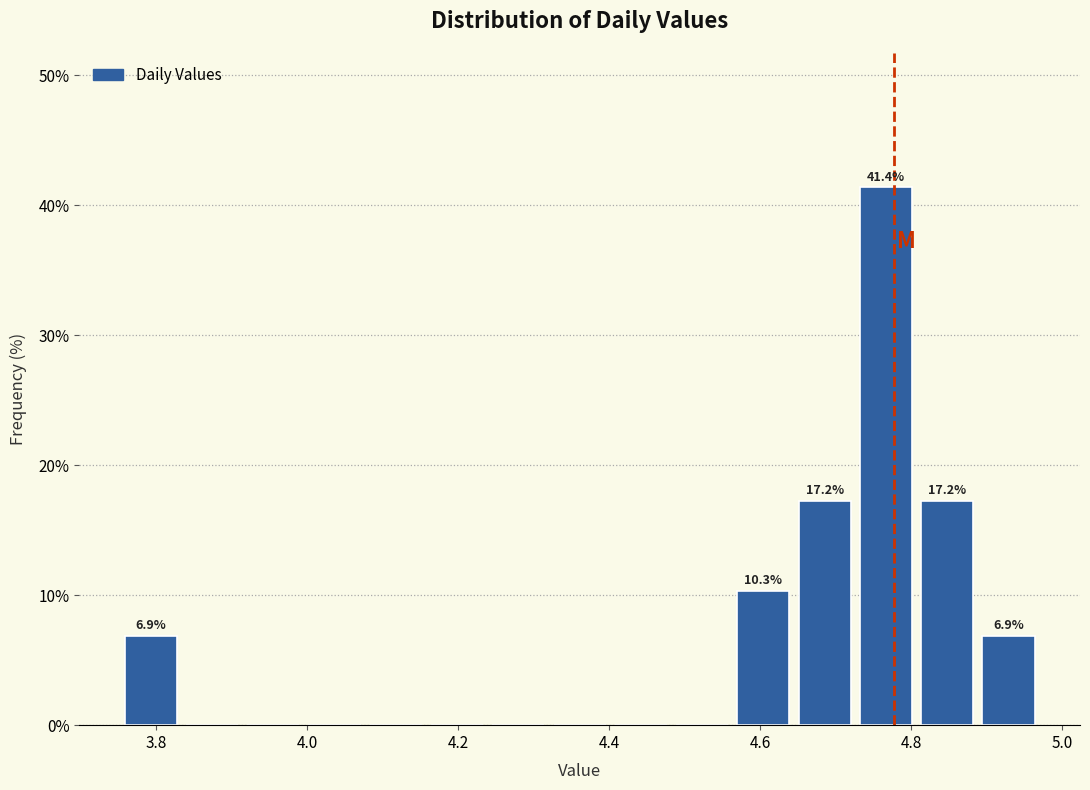

Over which range of the x-axis is the bar tallest?

4.72 to 4.80